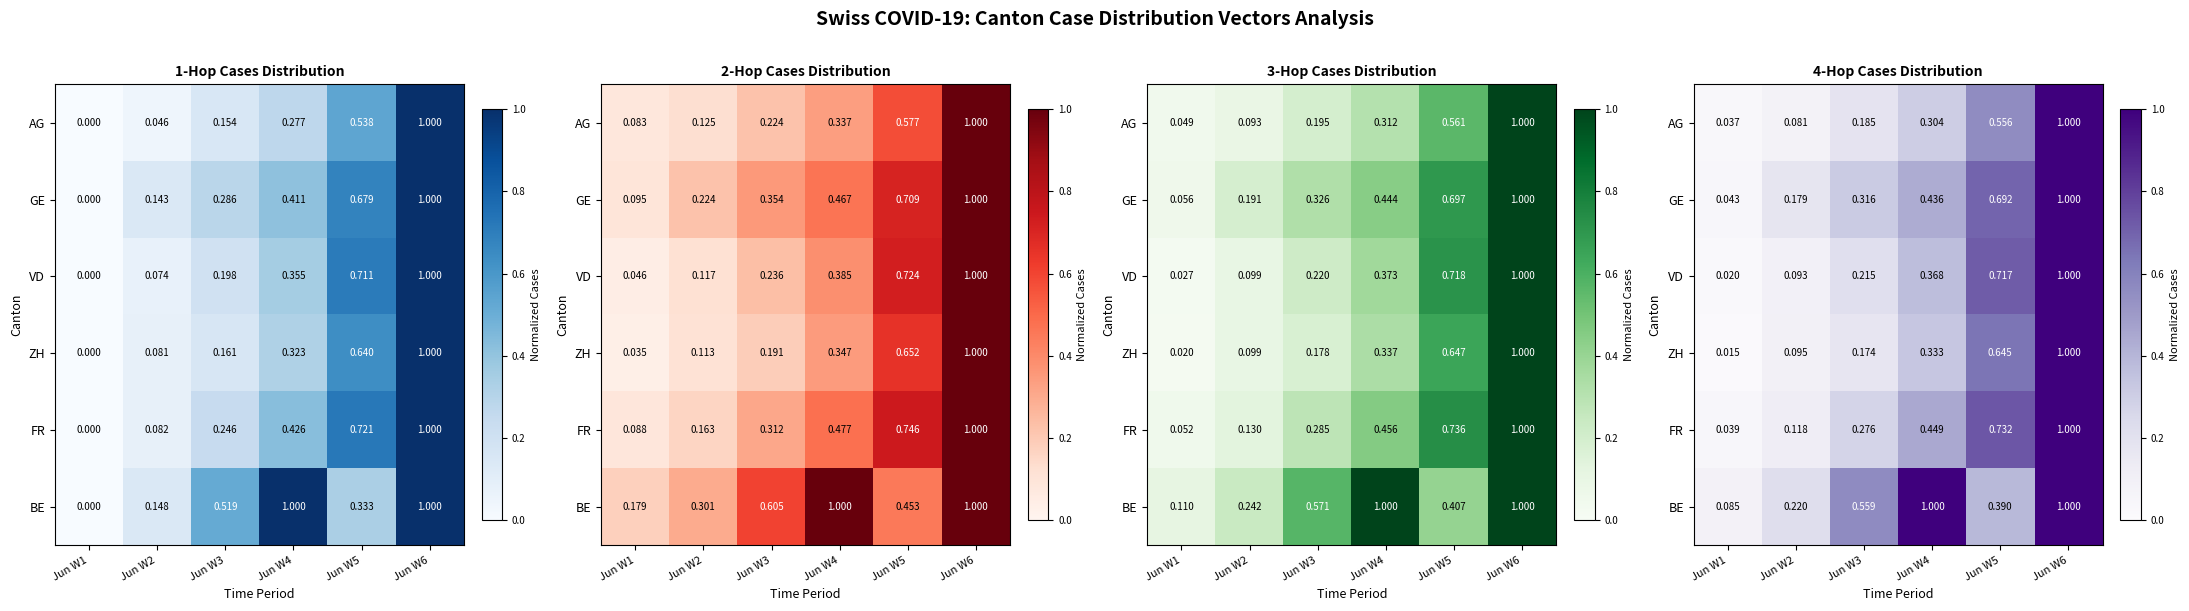

Which category has the highest value across all series?

Jun W6